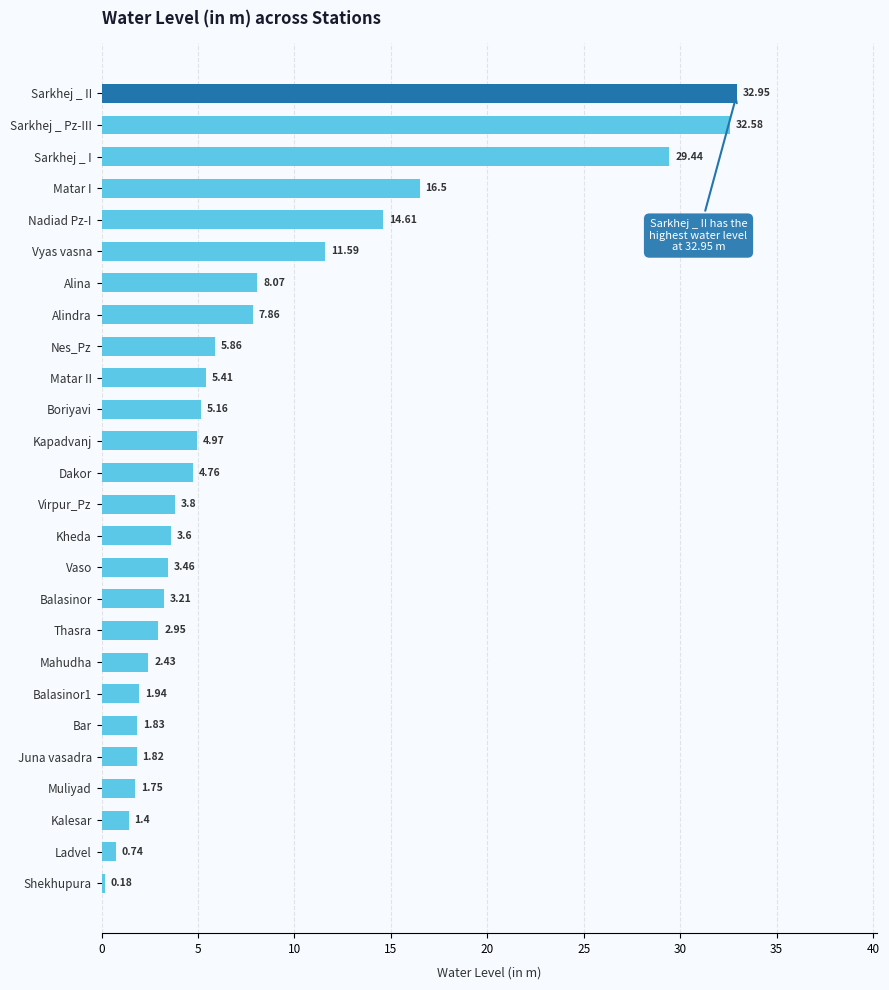

Rank the categories by value from lowest to highest.

Shekhupura, Ladvel, Kalesar, Muliyad, Juna vasadra, Bar, Balasinor1, Mahudha, Thasra, Balasinor, Vaso, Kheda, Virpur_Pz, Dakor, Kapadvanj, Boriyavi, Matar II, Nes_Pz, Alindra, Alina, Vyas vasna, Nadiad Pz-I, Matar I, Sarkhej _ I, Sarkhej _ Pz-III, Sarkhej _ II